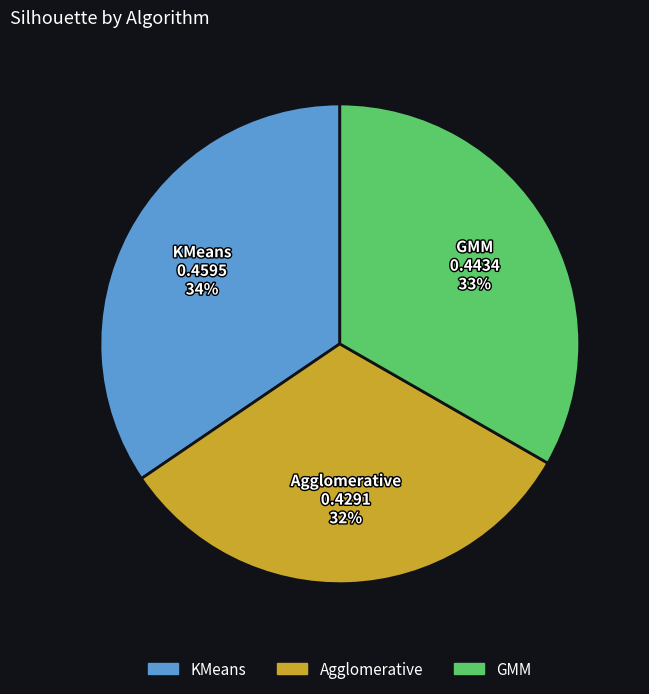

Is the sum of GMM and Agglomerative greater than half?

Yes